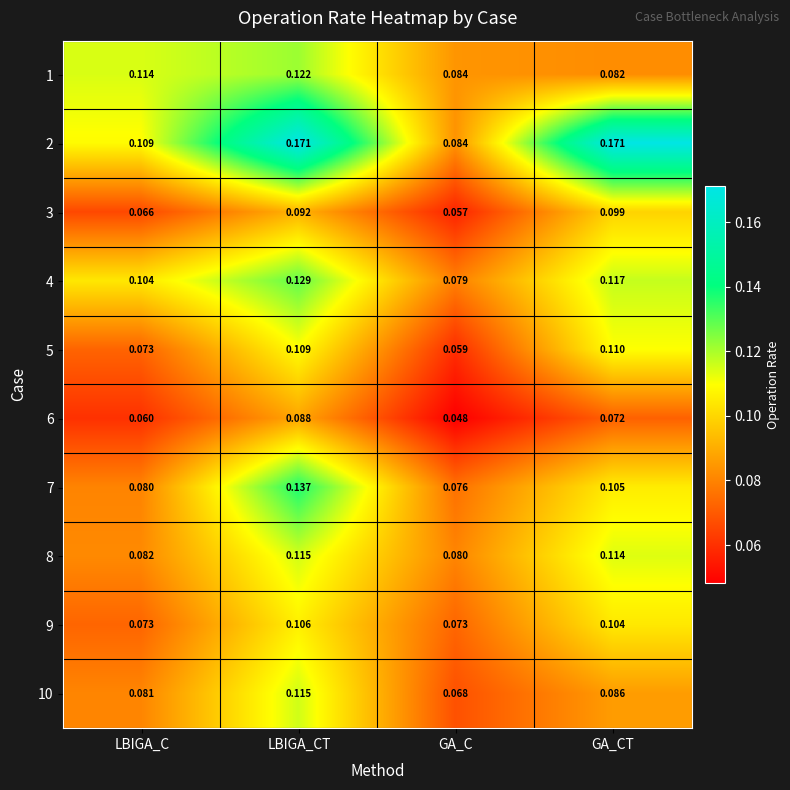

At which category is the sum across all series the highest?

LBIGA_CT